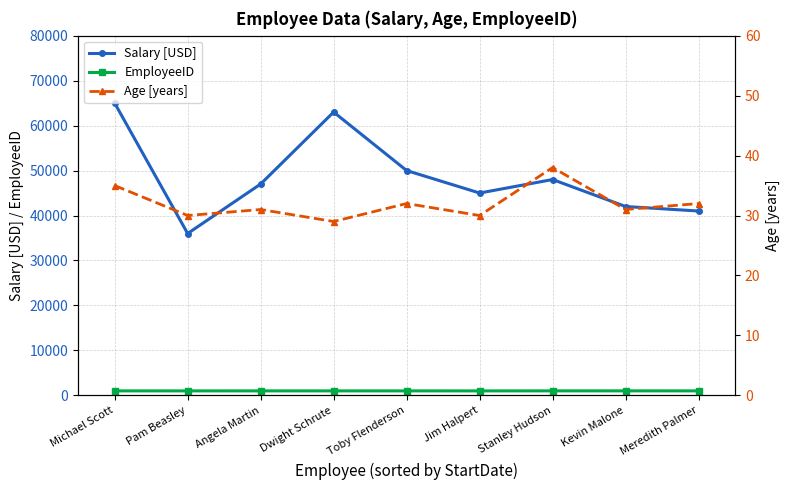

What is the difference between the Salary [USD] values at Stanley Hudson and Angela Martin?

1000